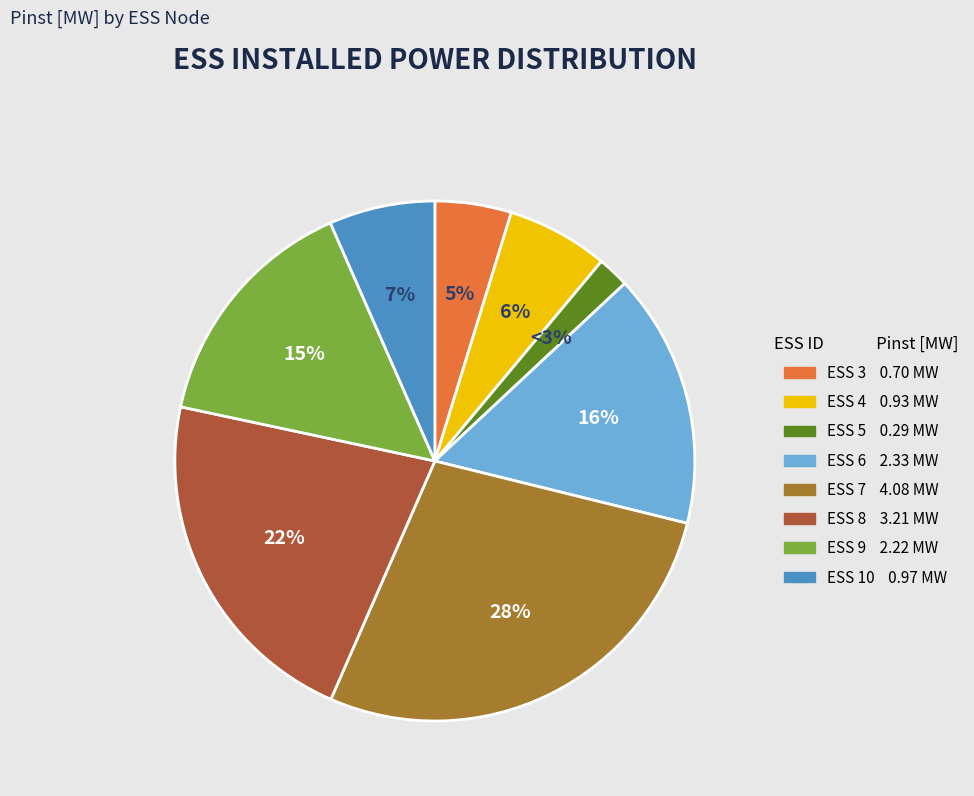

What percentage is the ESS 6 slice, to the nearest percent?

16%